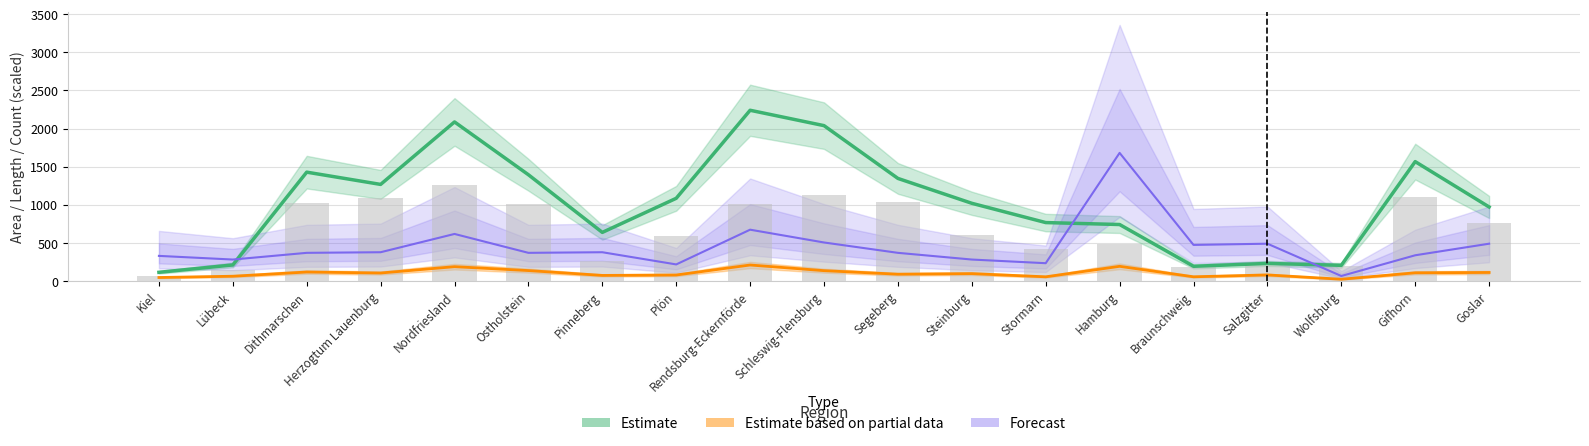

At how many categories does at least one series exceed 1787?

3